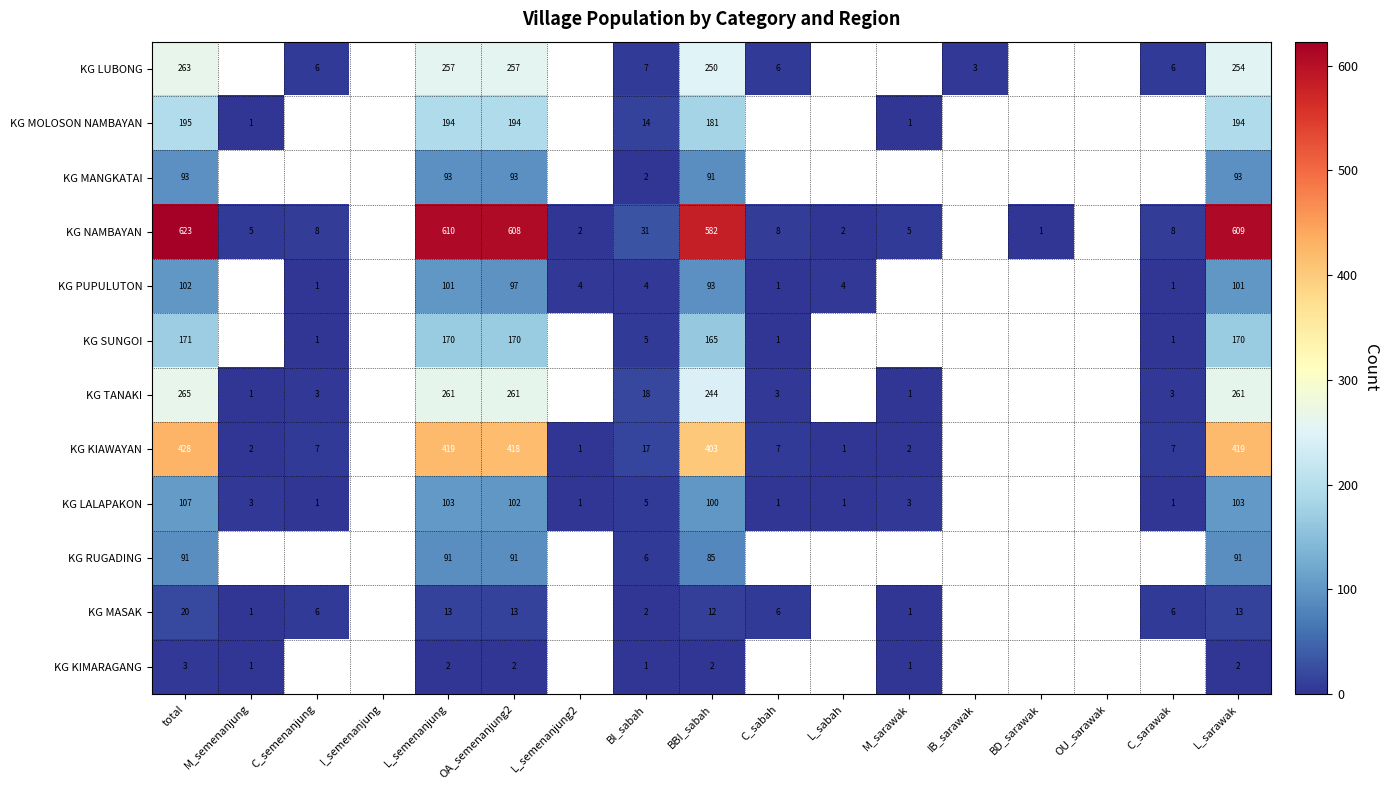

At how many categories does at least one series exceed 247?

5